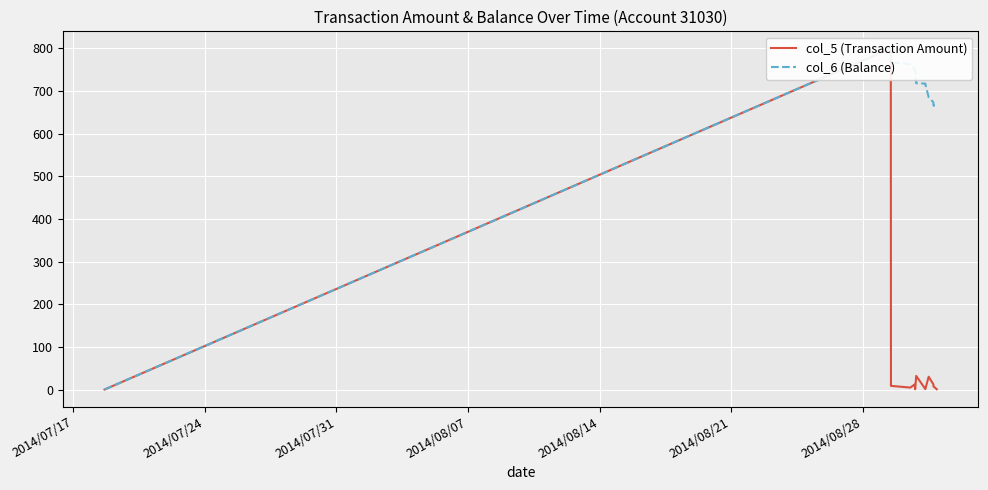

How many lines are shown in the chart?

2